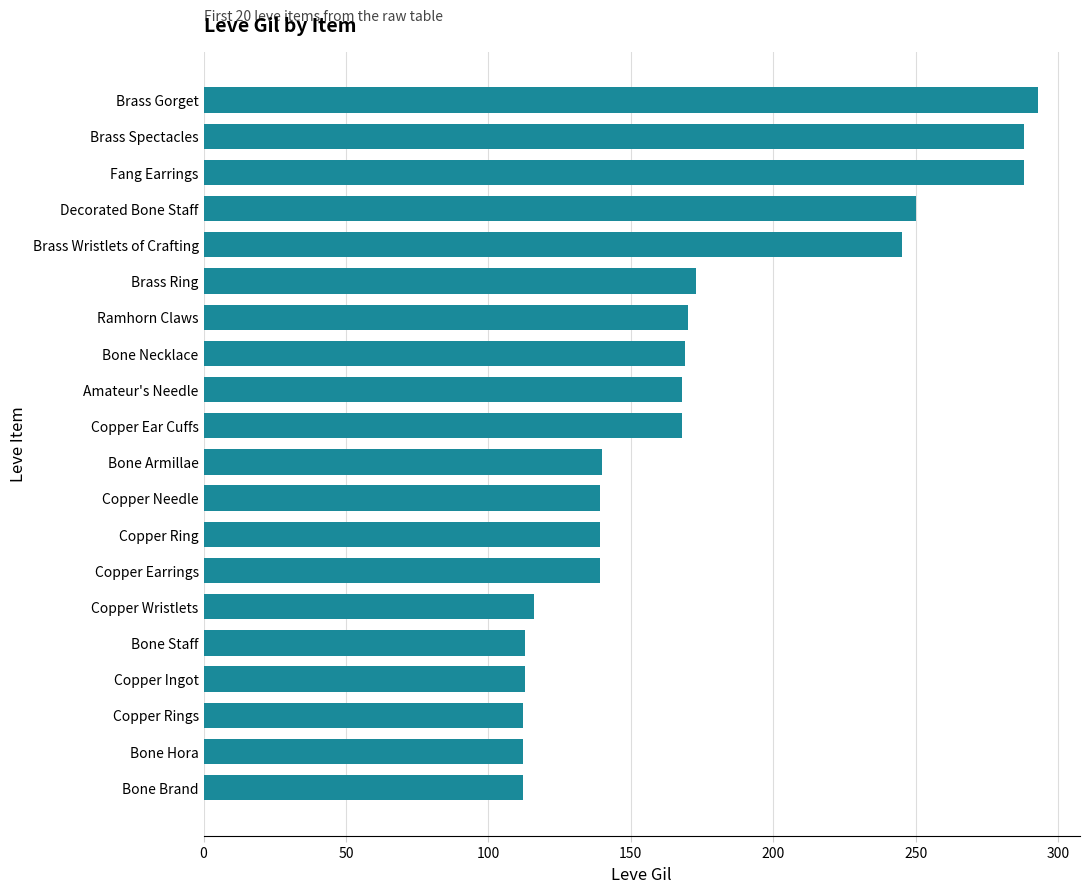

Which label corresponds to the largest value in the chart?

Brass Gorget